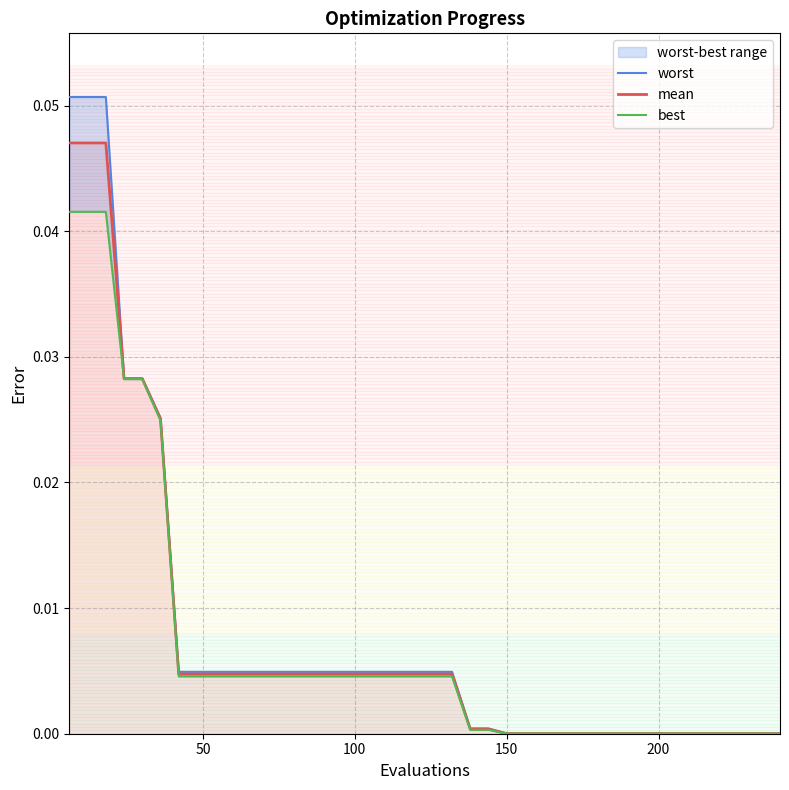

List the series in order of their peak value, highest first.

worst, mean, best